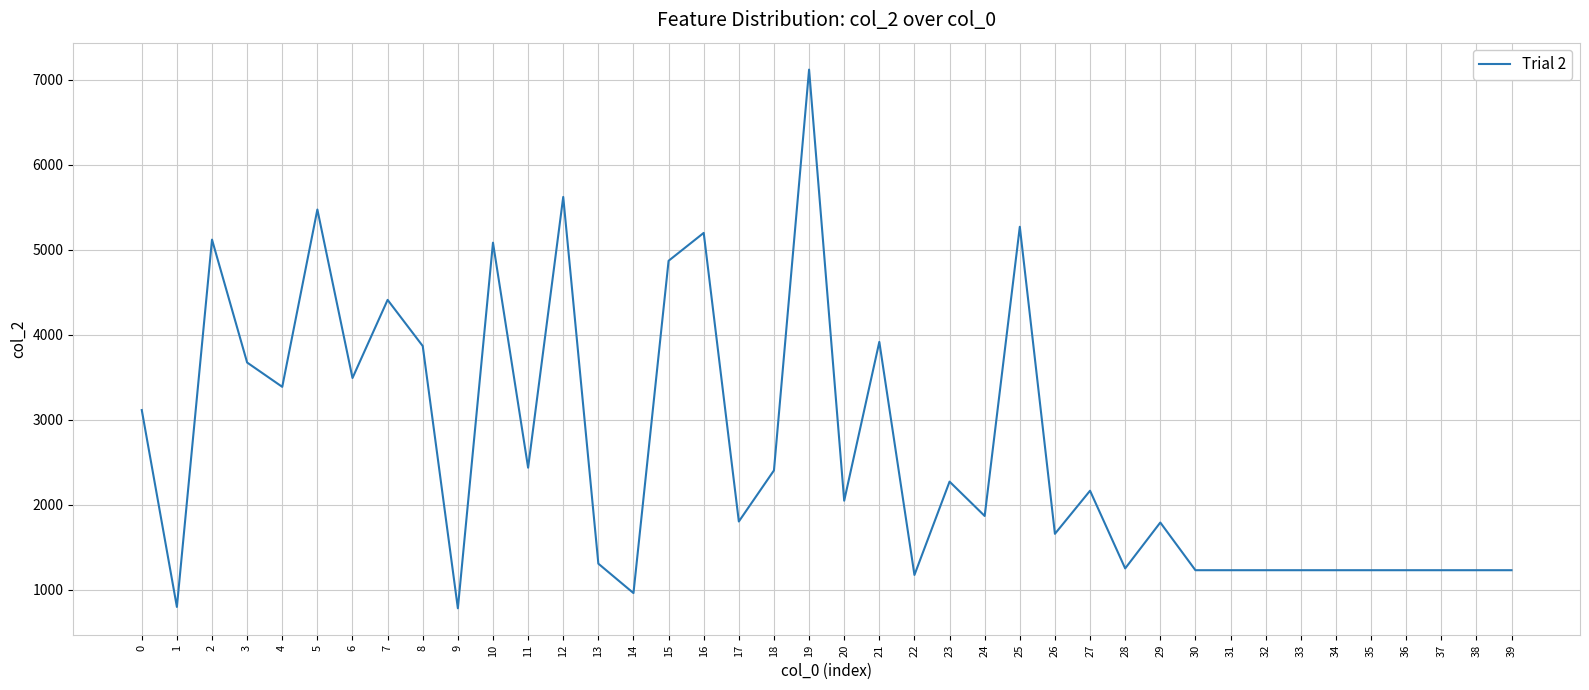

What is the sum of the values at 31 and 5?

6707